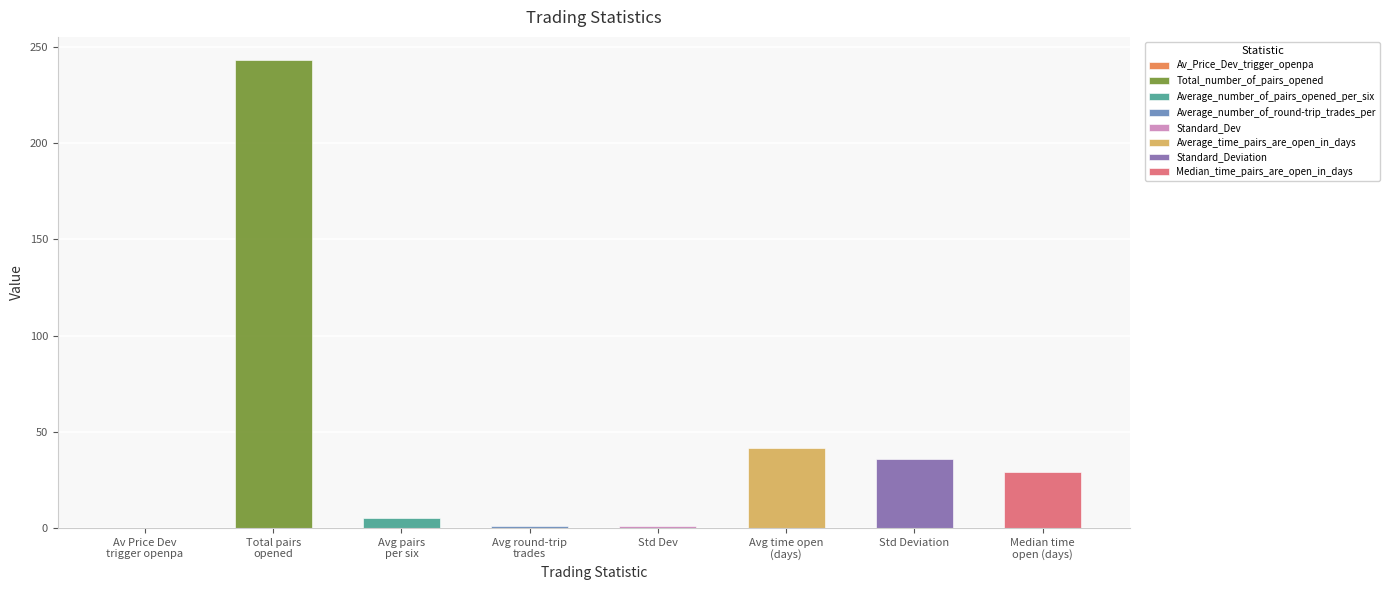

Where is the data nearest to the value 121?

Average_time_pairs_are_open_in_days